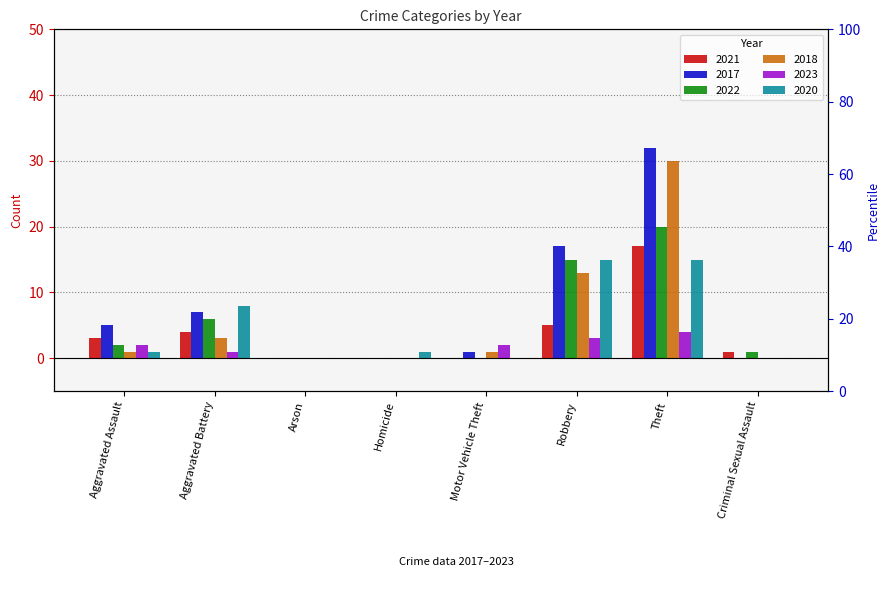

Are the bars horizontal?

No